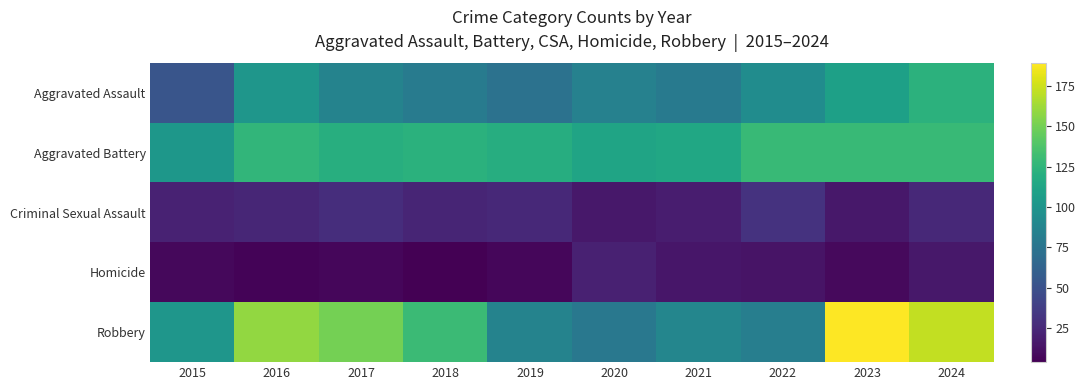

Reading left to right, what are all the values shown in this chart?

Aggravated Assault: 2015=53	2016=101	2017=87	2018=81	2019=74	2020=85	2021=80	2022=94	2023=109	2024=123
Aggravated Battery: 2015=102	2016=126	2017=120	2018=122	2019=119	2020=112	2021=114	2022=129	2023=129	2024=129
Criminal Sexual Assault: 2015=22	2016=24	2017=28	2018=23	2019=25	2020=16	2021=19	2022=31	2023=16	2024=25
Homicide: 2015=8	2016=6	2017=7	2018=4	2019=7	2020=21	2021=15	2022=14	2023=9	2024=16
Robbery: 2015=101	2016=159	2017=150	2018=130	2019=87	2020=78	2021=89	2022=83	2023=189	2024=172